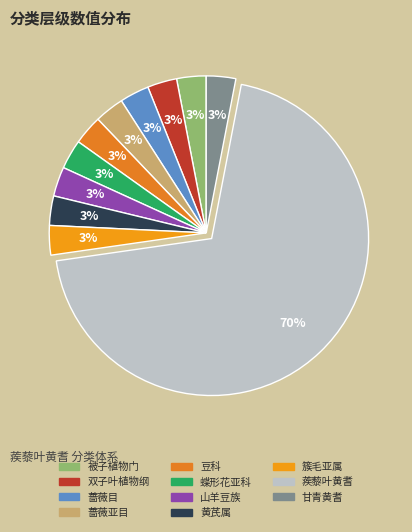

Which has a higher value, 蔷薇目 or 山羊豆族?

蔷薇目